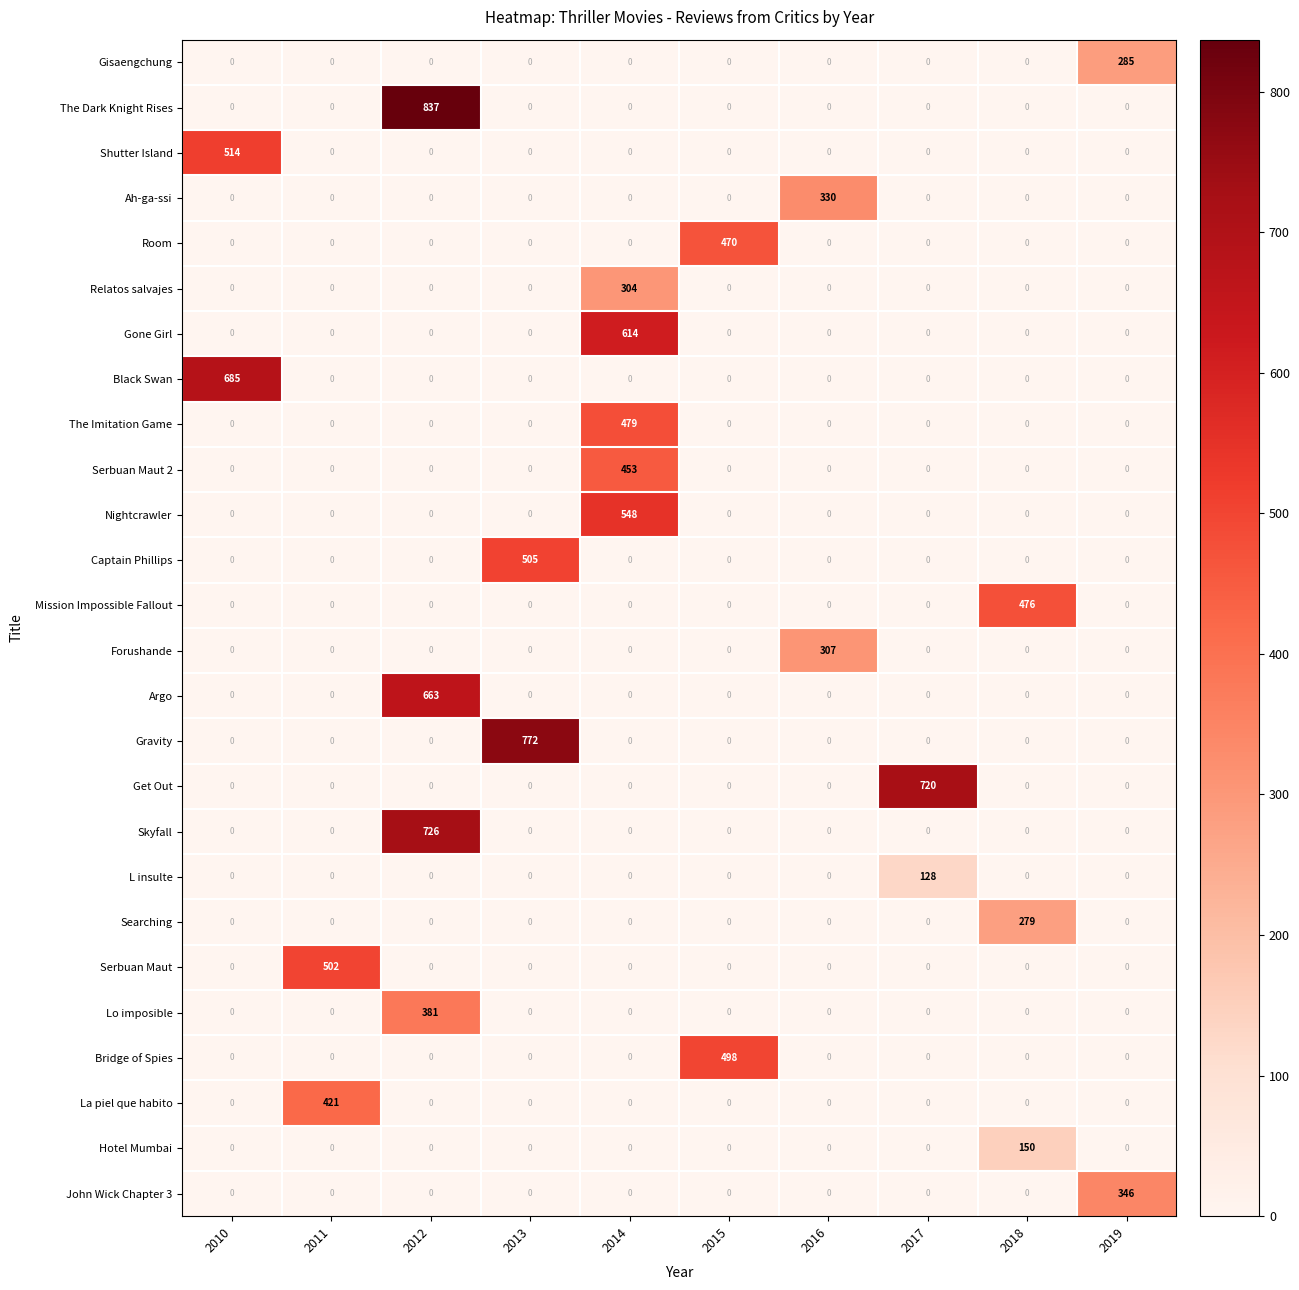

What is the maximum value shown in the chart?

837